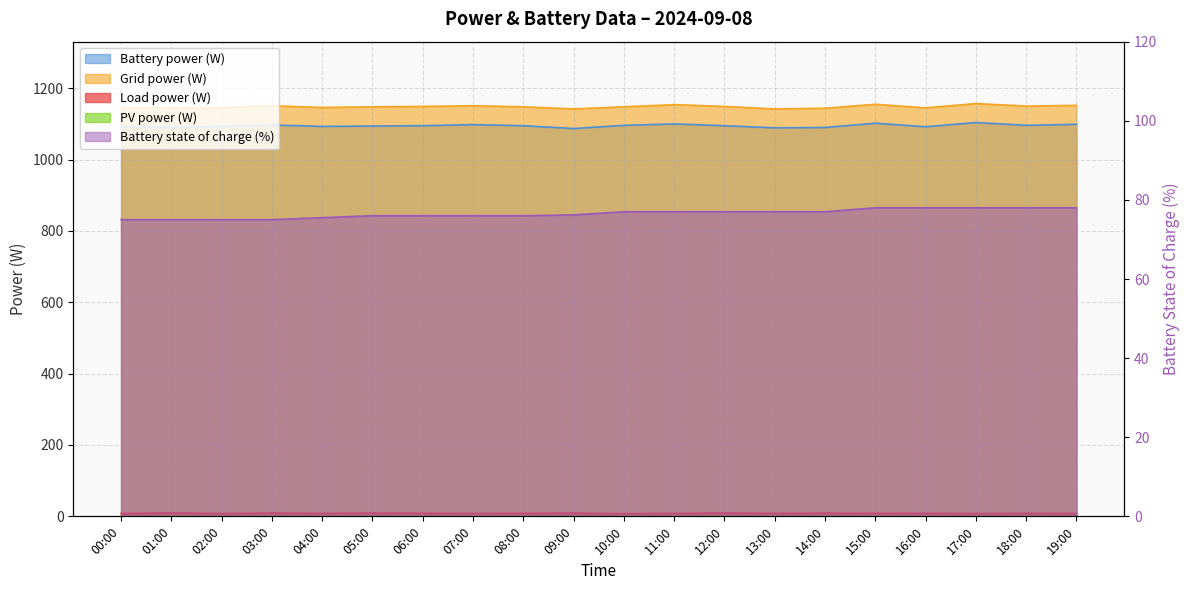

At which label is PV power (W) closest to 0?

00:00